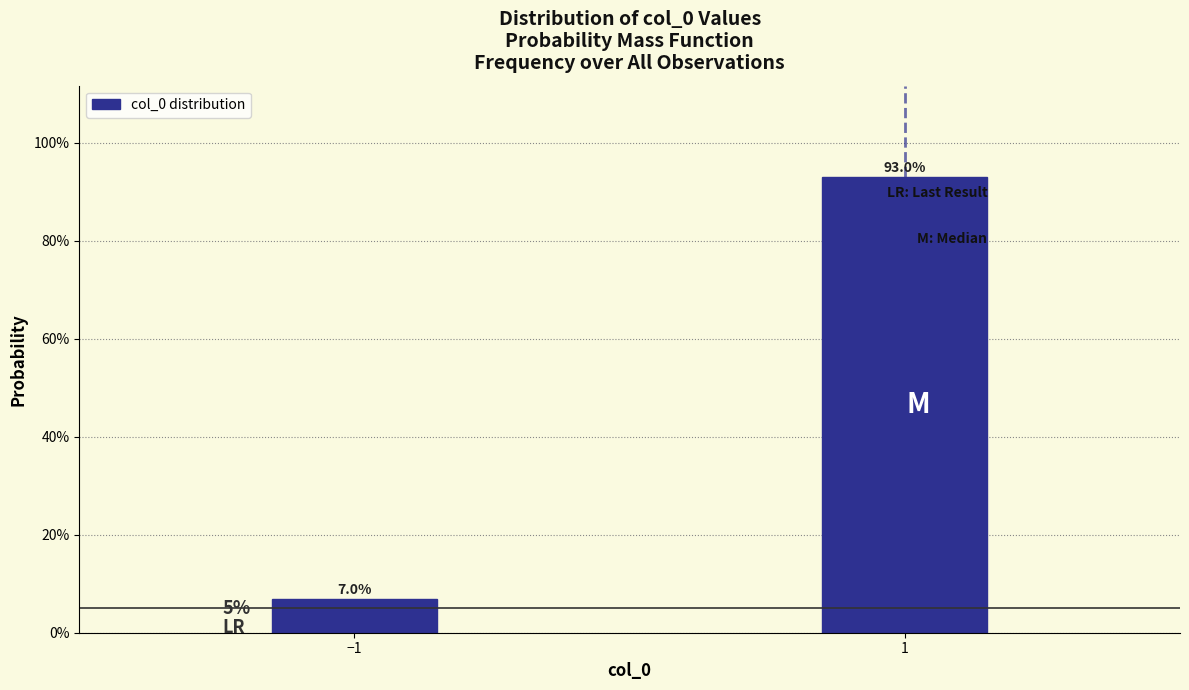

Does the chart contain any negative values?

No